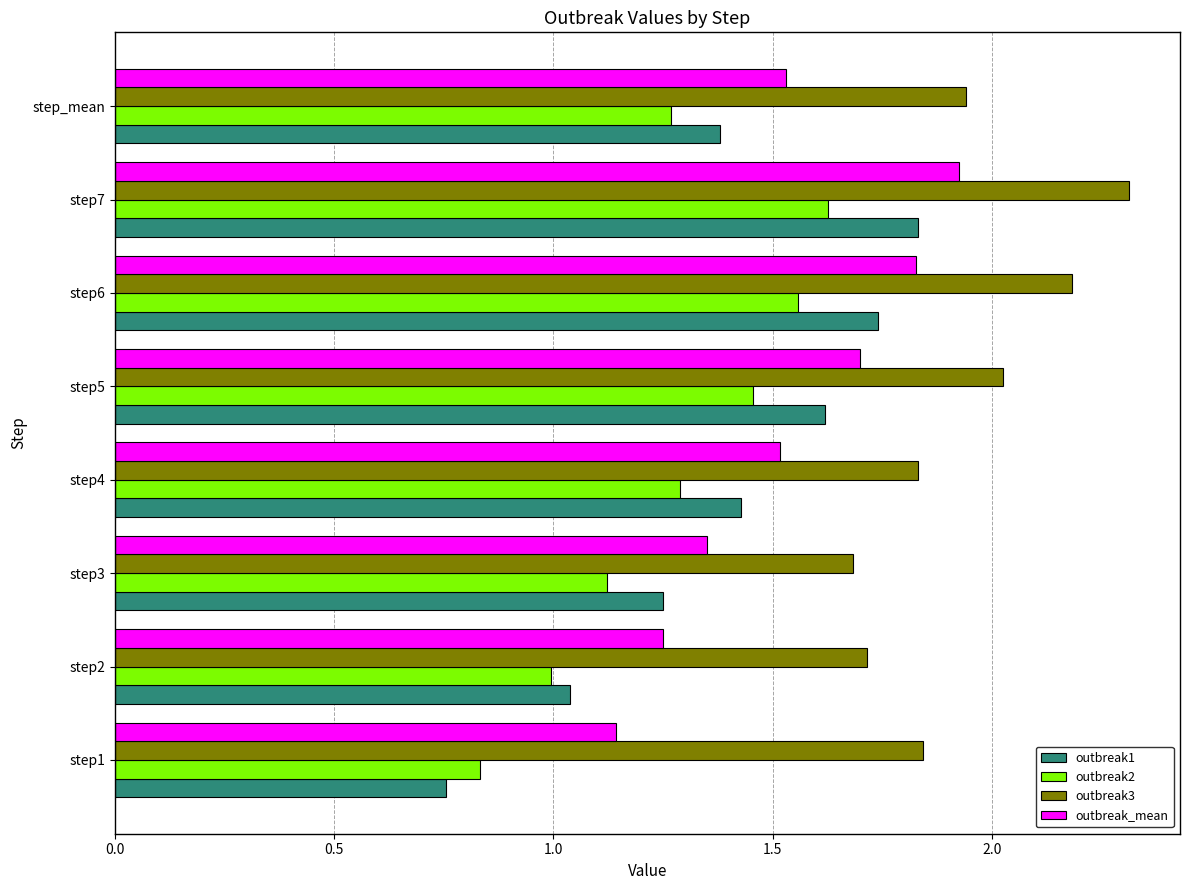

What are all the series names shown in the legend?

outbreak1, outbreak2, outbreak3, outbreak_mean